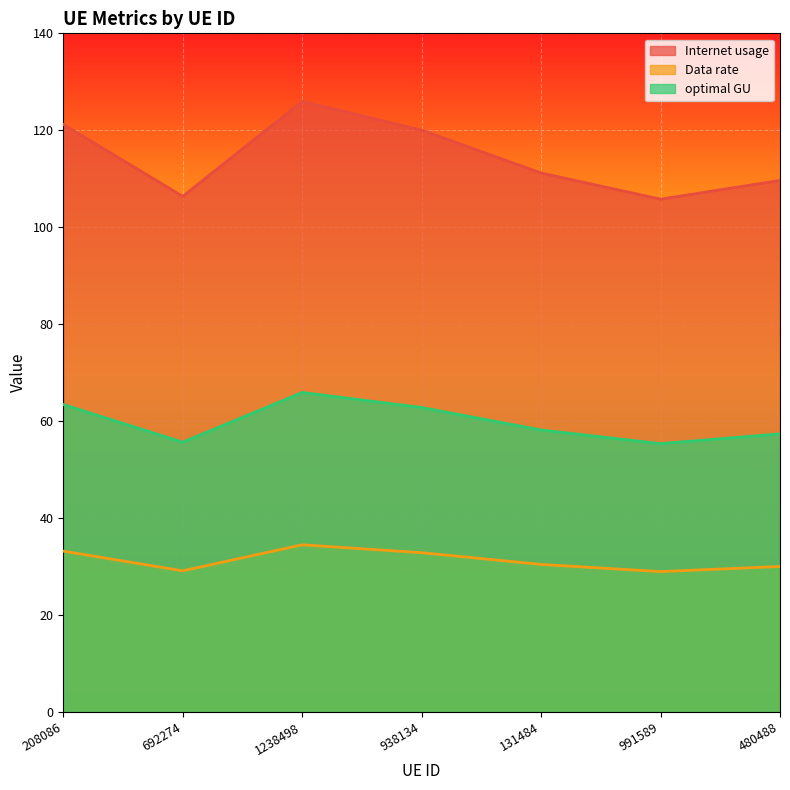

Reading left to right, transcribe all the data shown in this chart.

Internet usage: 121.2	106.4	126.0	120.0	111.2	105.8	109.7
Data rate: 33.2	29.1	34.5	32.9	30.4	29.0	30.0
optimal GU: 63.4	55.7	65.9	62.8	58.2	55.4	57.4